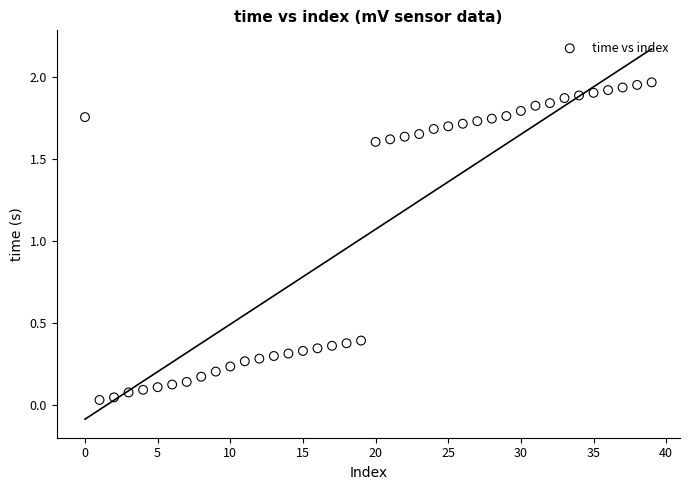

How many points are shown in the scatter plot?

40